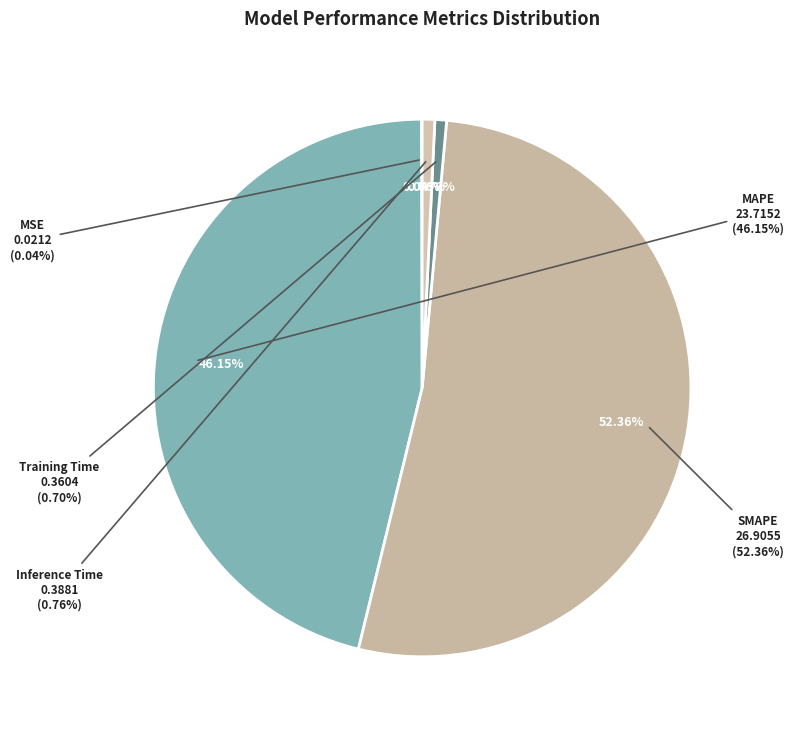

Is it true that Training Time is 1% of the pie?

True